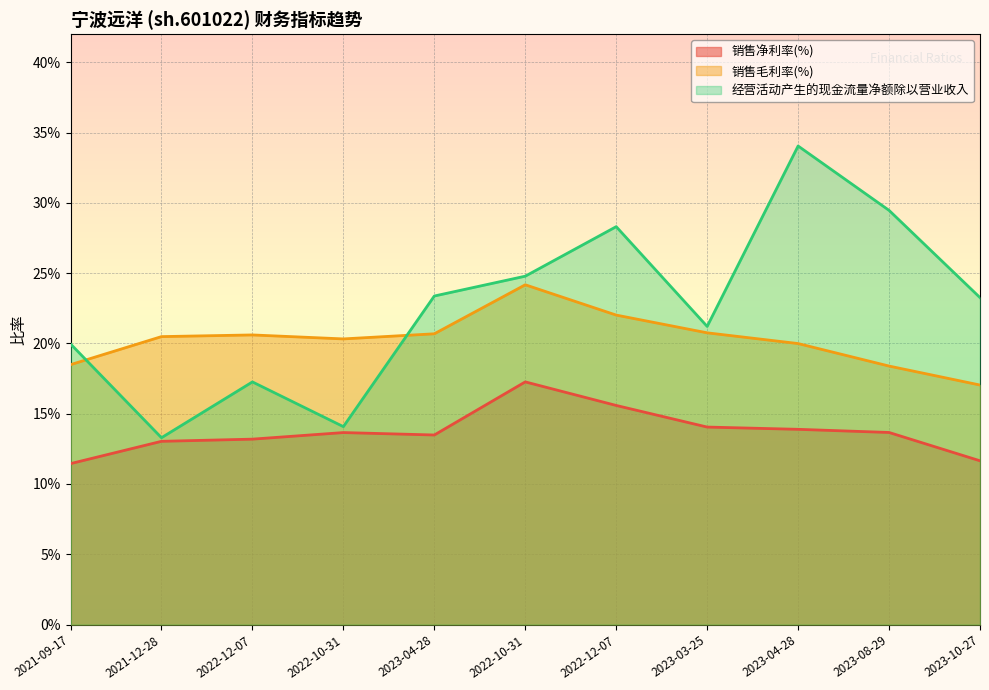

The value of 经营活动产生的现金流量净额除以营业收入 at 2023-08-29 is 0.1. True or false?

False